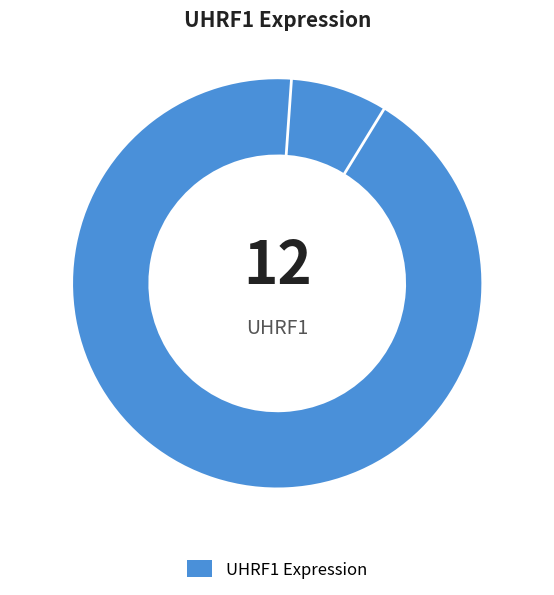

Do 100232 and 103342 together represent more than half of the pie?

No